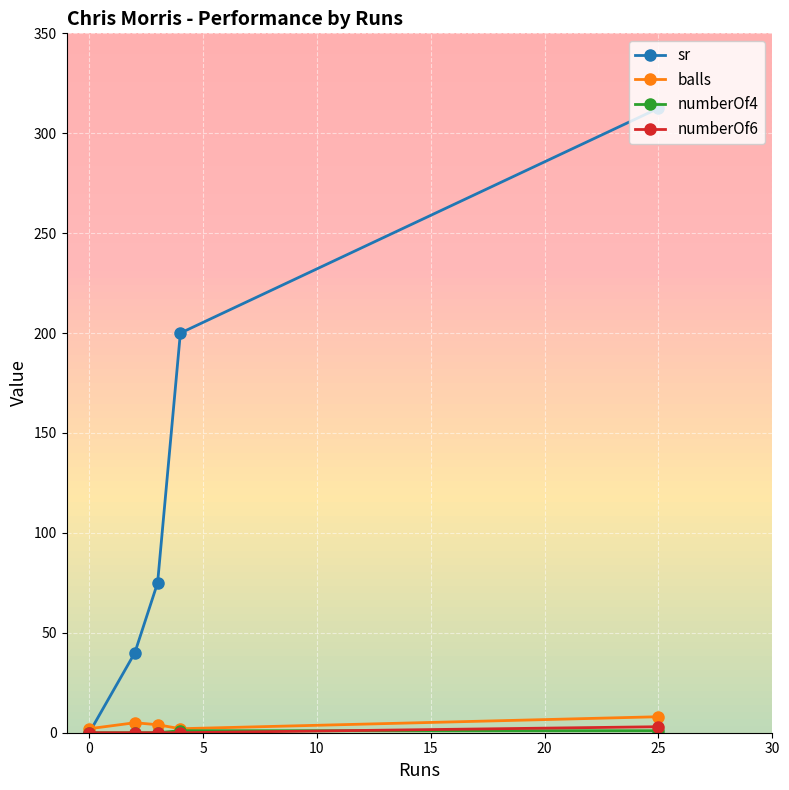

True or false: sr has more than 1 points higher than both neighbors.

False